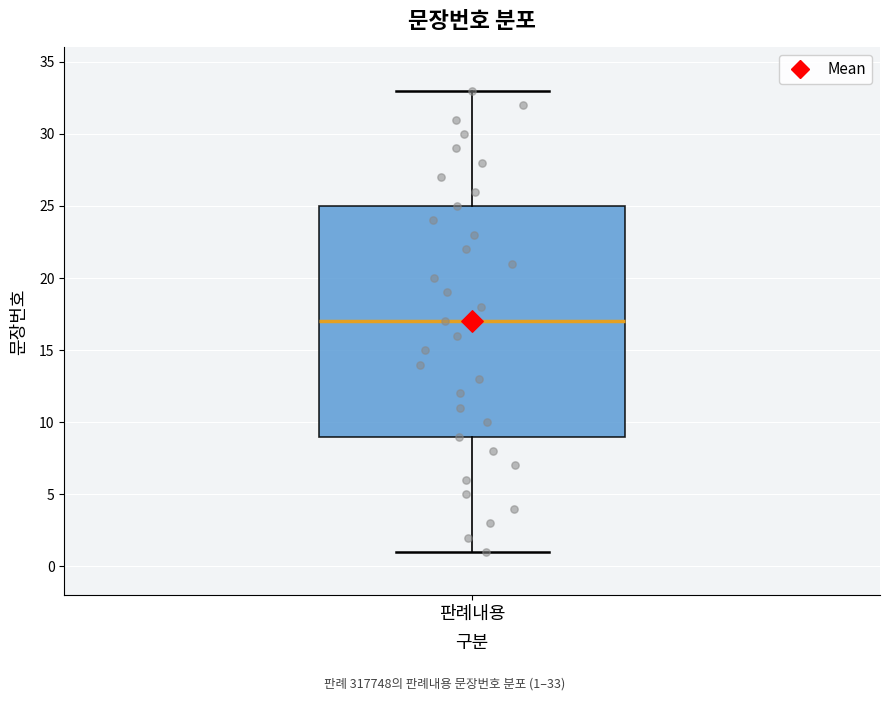

Where does the lower whisker of the box for 판례내용 end on the y-axis? The values are not printed on the chart, so give them approximately, as read against the axis.

1